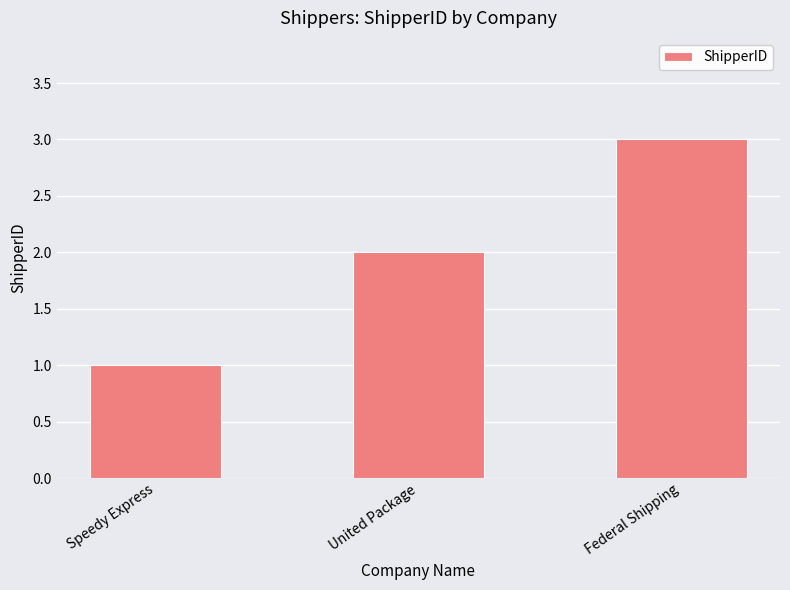

At which label is the value closest to 2?

United Package